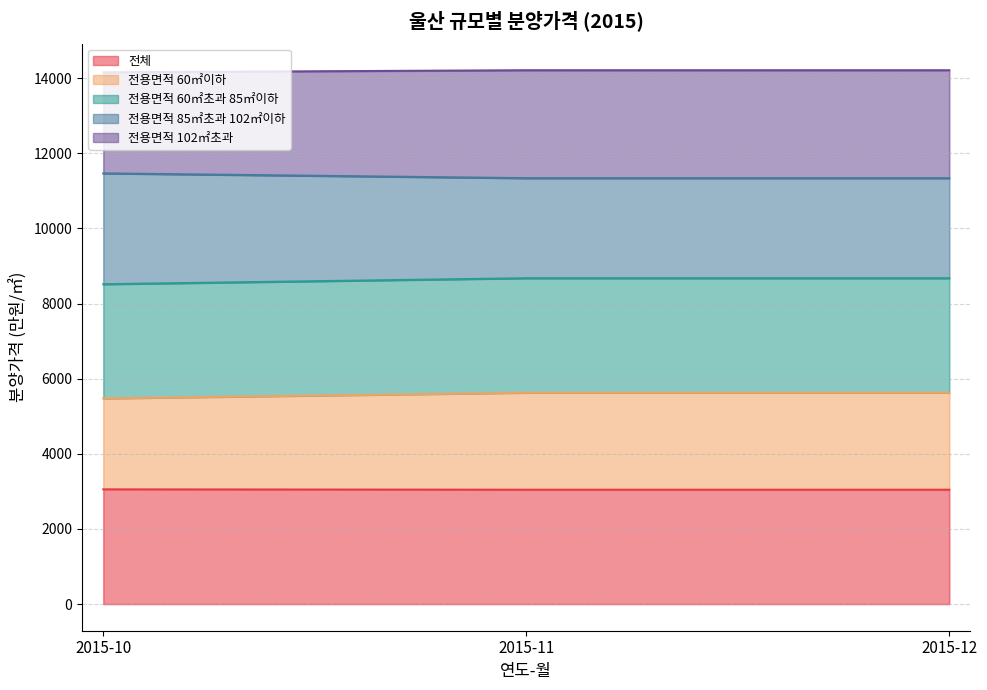

What is the average value of the 전체 series?

3046